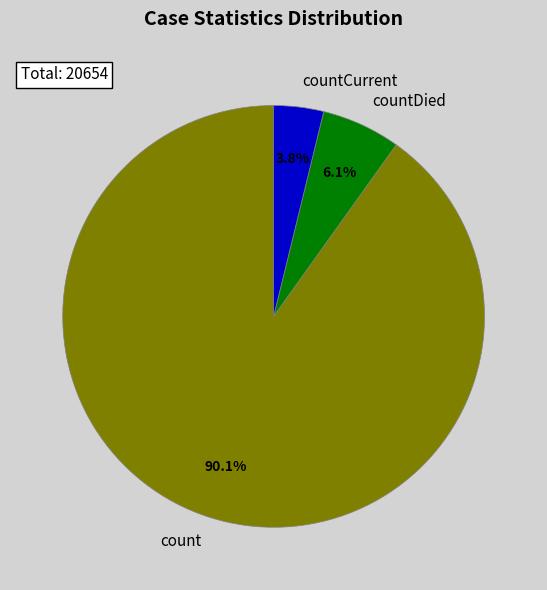

True or false: count accounts for 77% of the total.

False